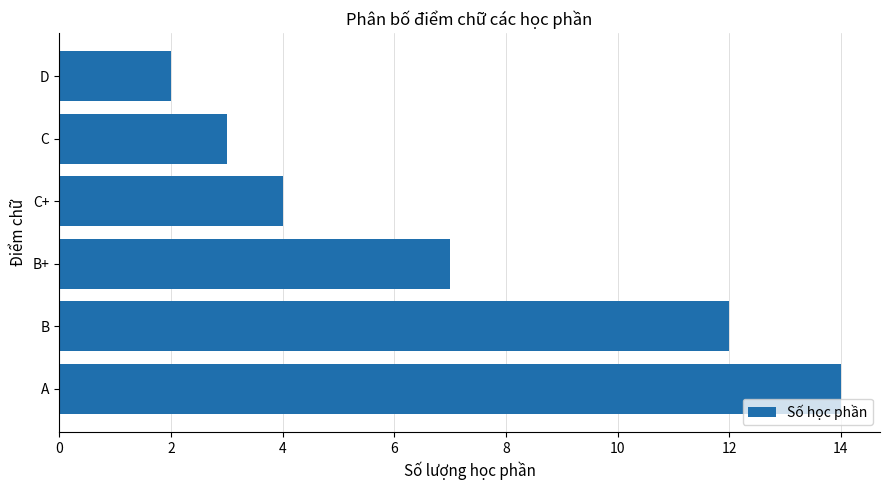

What is the ratio of the value at C to the value at D?

1.5